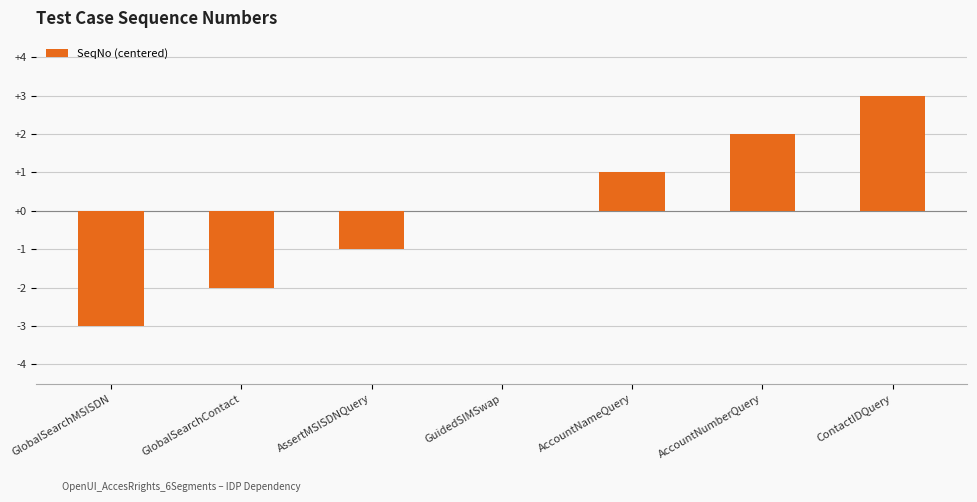

The chart shows a value of -1 at AssertMSISDNQuery. True or false?

True